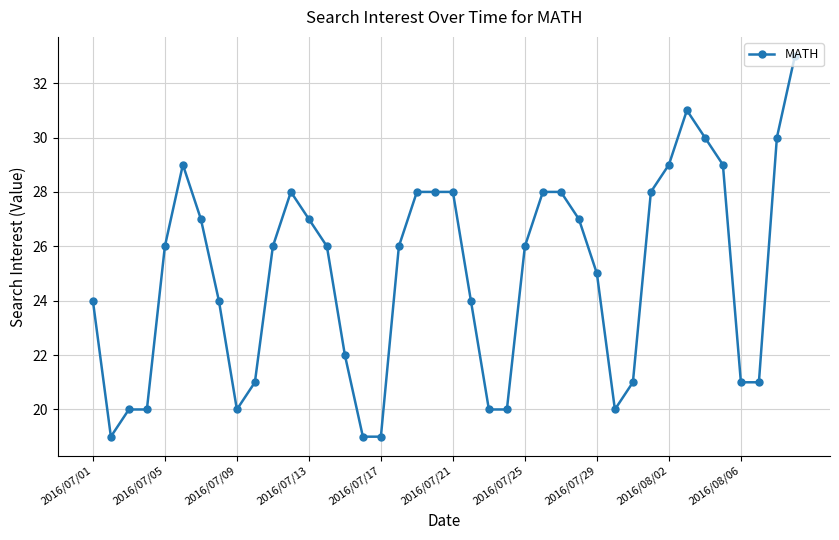

True or false: there are more than 2 points higher than both neighbors.

True